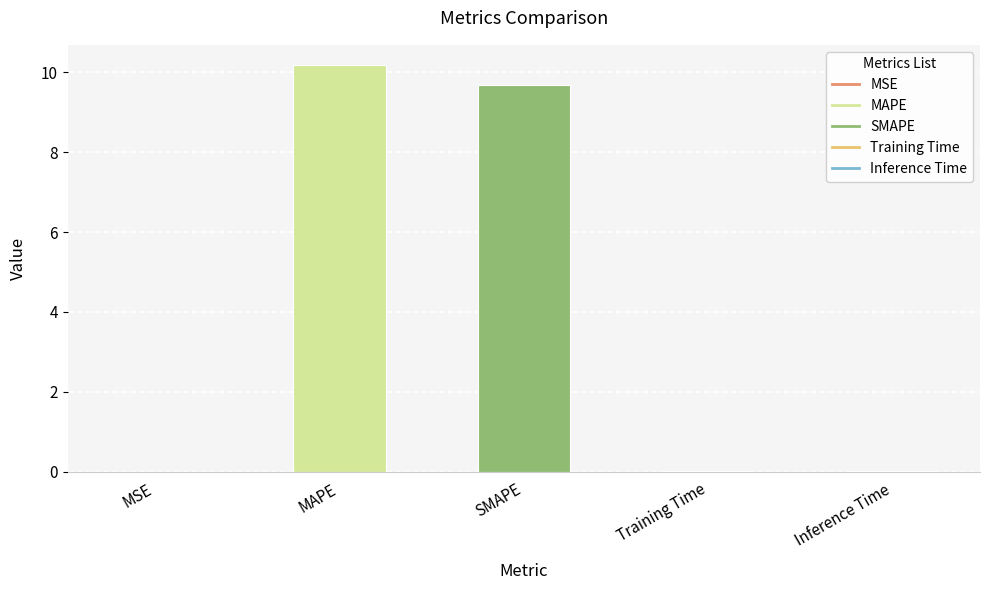

Between Training Time and SMAPE, which is larger?

SMAPE